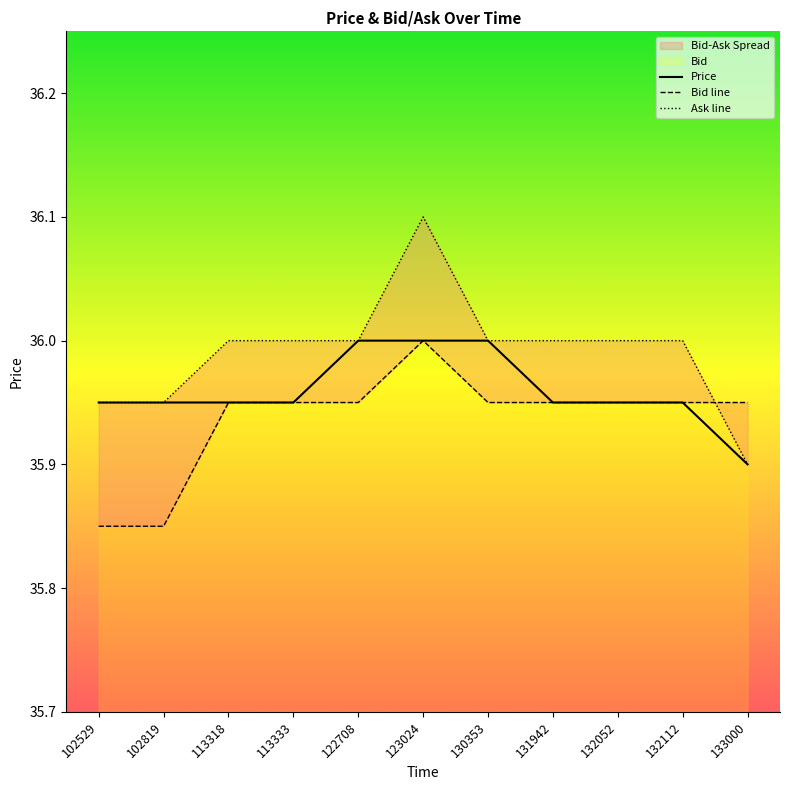

At which label is Price closest to 35?

133000